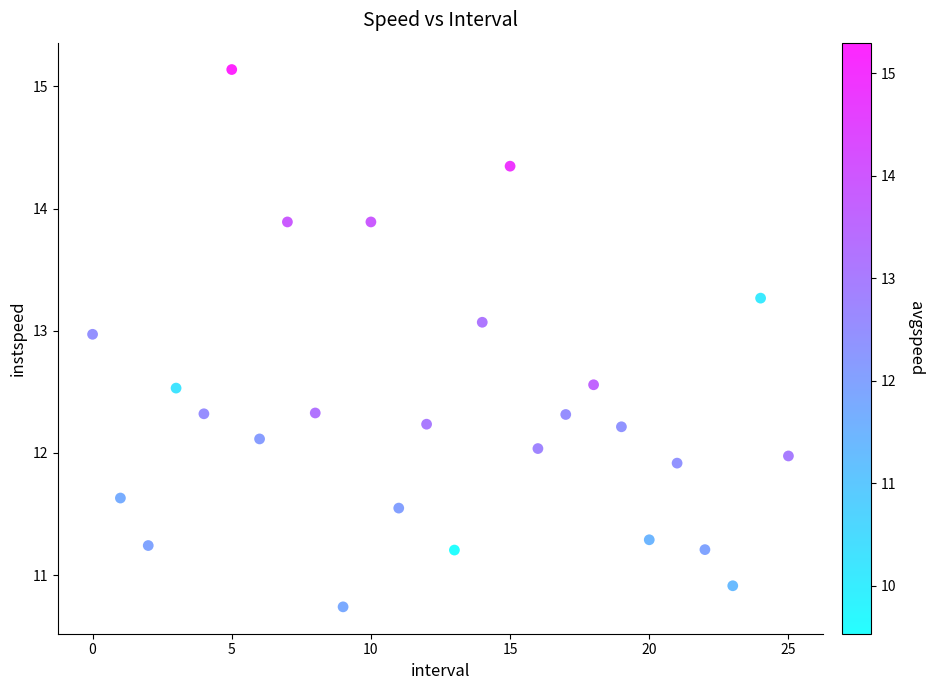

What is the range of Y values (max minus min)?

4.4